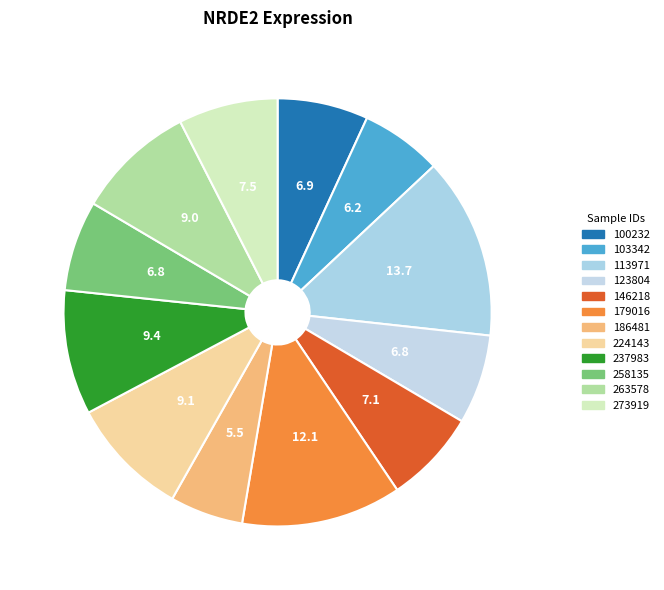

What is the ratio of the value at 179016 to the value at 258135?

1.8